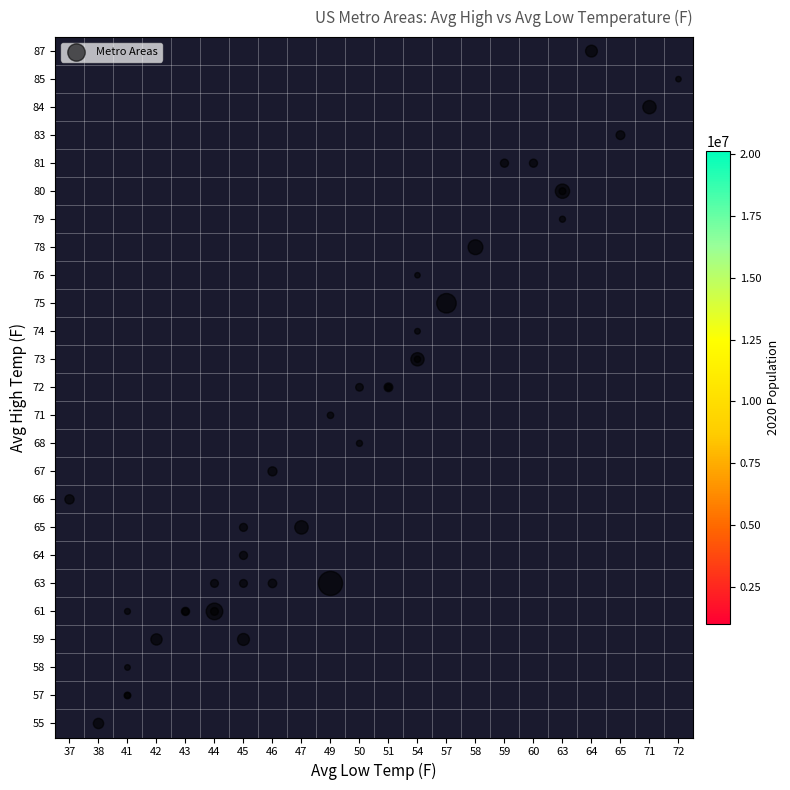

Between 8 and 23, which is larger?

23